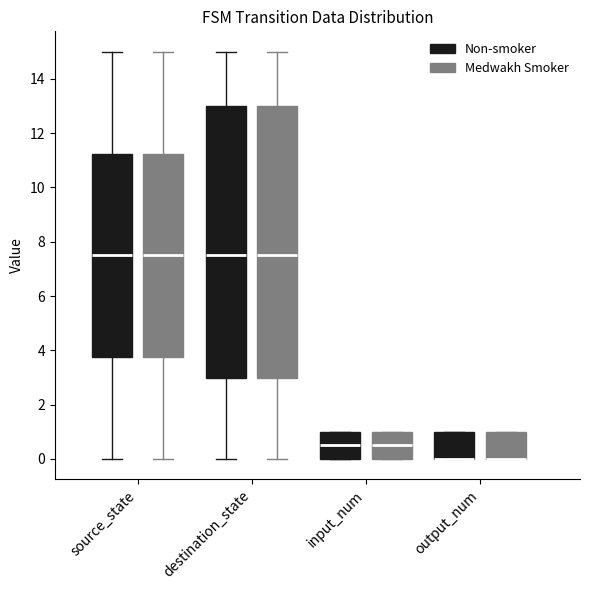

Where is the lower edge of the box for input_num (Non-smoker) on the y-axis? The values are not printed on the chart, so give them approximately, as read against the axis.

0.0